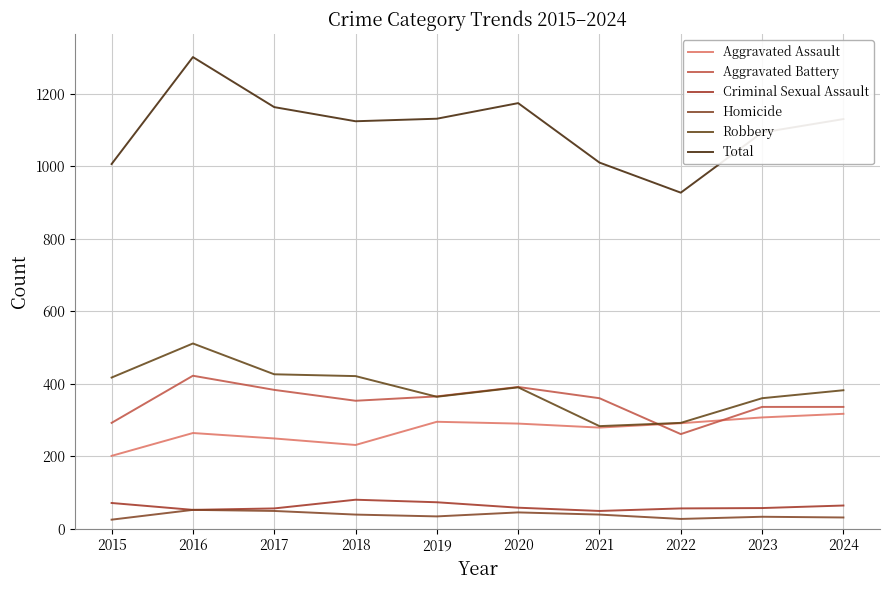

What is the sum of the Homicide values at 2024 and 2018?

70